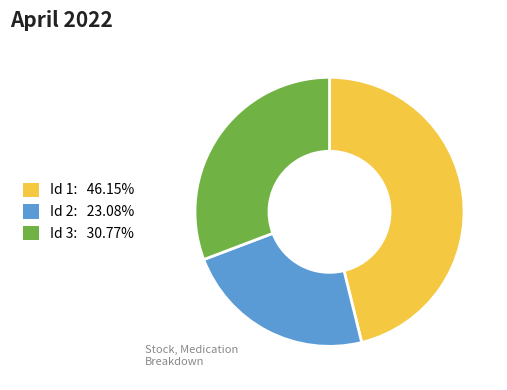

Do Id 1: 46.15% and Id 2: 23.08% together represent more than half of the pie?

Yes